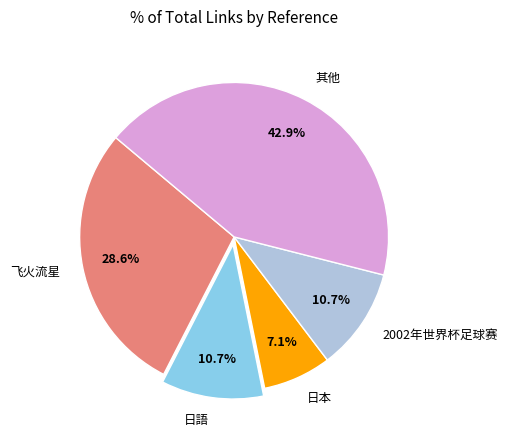

Count the number of slices in the pie.

5